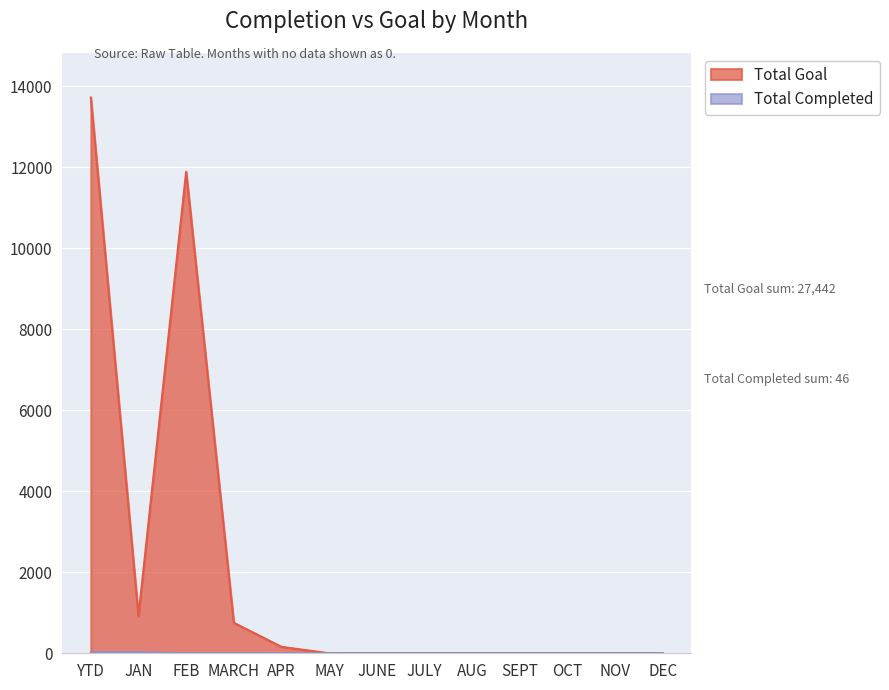

At how many categories does at least one series exceed 2636?

2